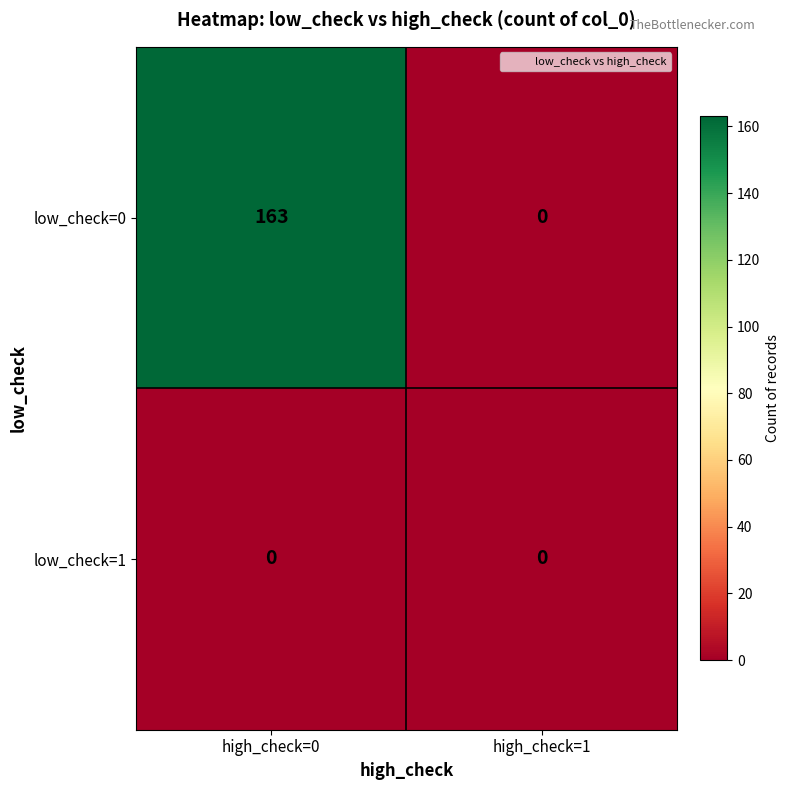

At which category is the sum across all series the highest?

high_check=0